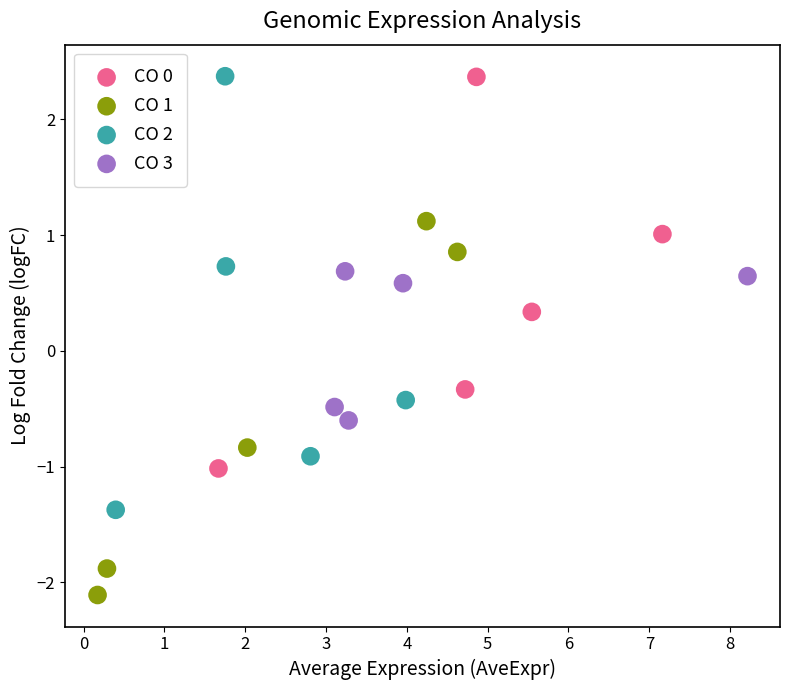

Which series has the largest Y range (max minus min)?

CO 2